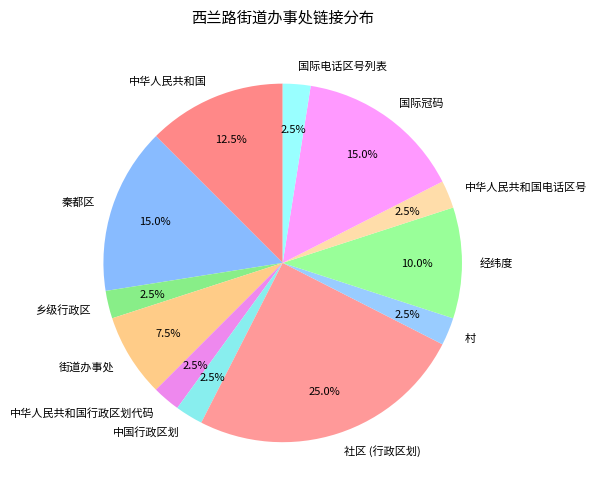

What percentage do 村 and 街道办事处 together represent?

10.0%